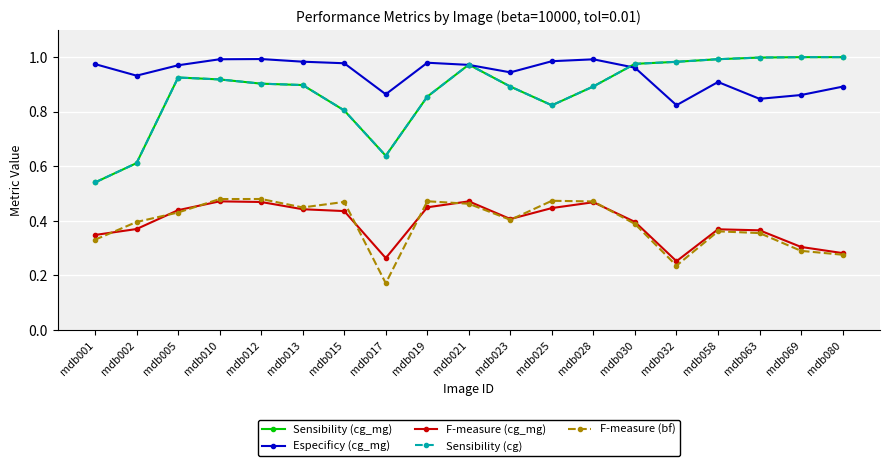

At mdb017, list the series in order from smallest to largest.

F-measure (bf), F-measure (cg_mg), Sensibility (cg_mg), Sensibility (cg), Especificy (cg_mg)